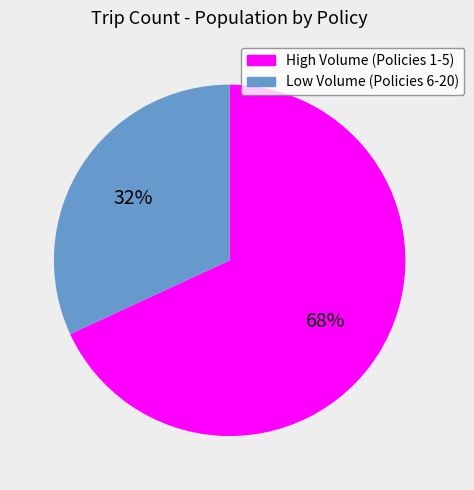

Which category has the smallest portion of the pie?

Low Volume (Policies 6-20)